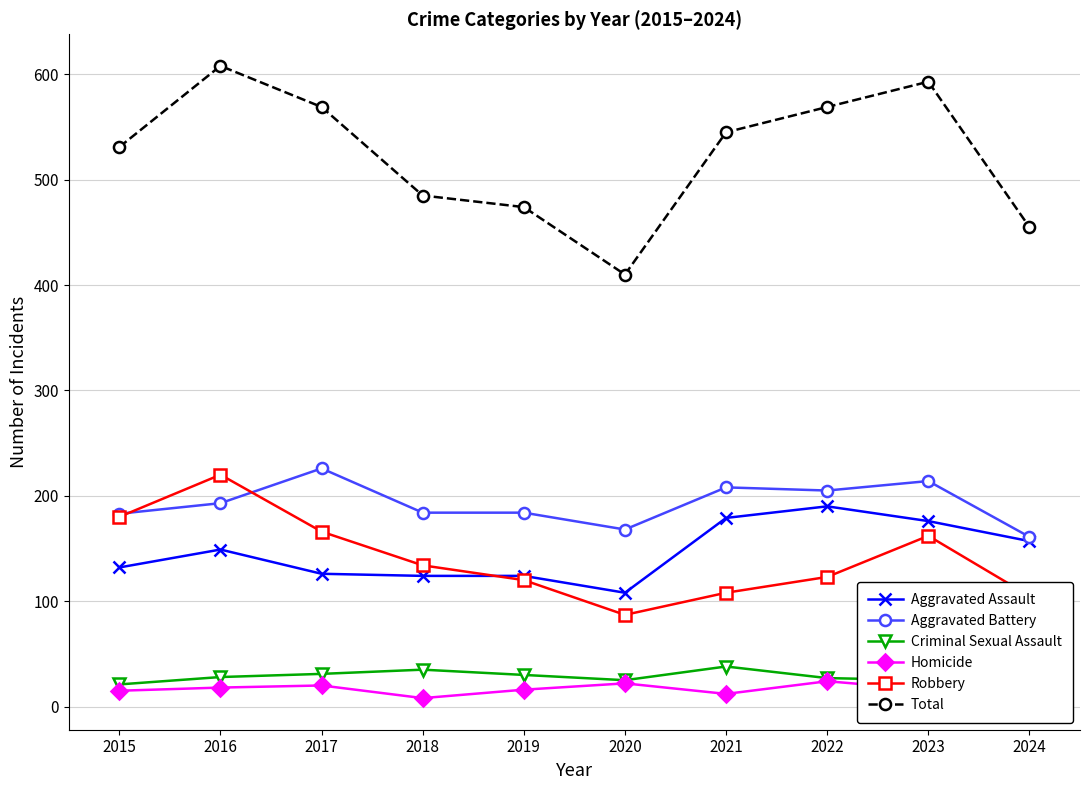

Which series has the largest total across all categories?

Total